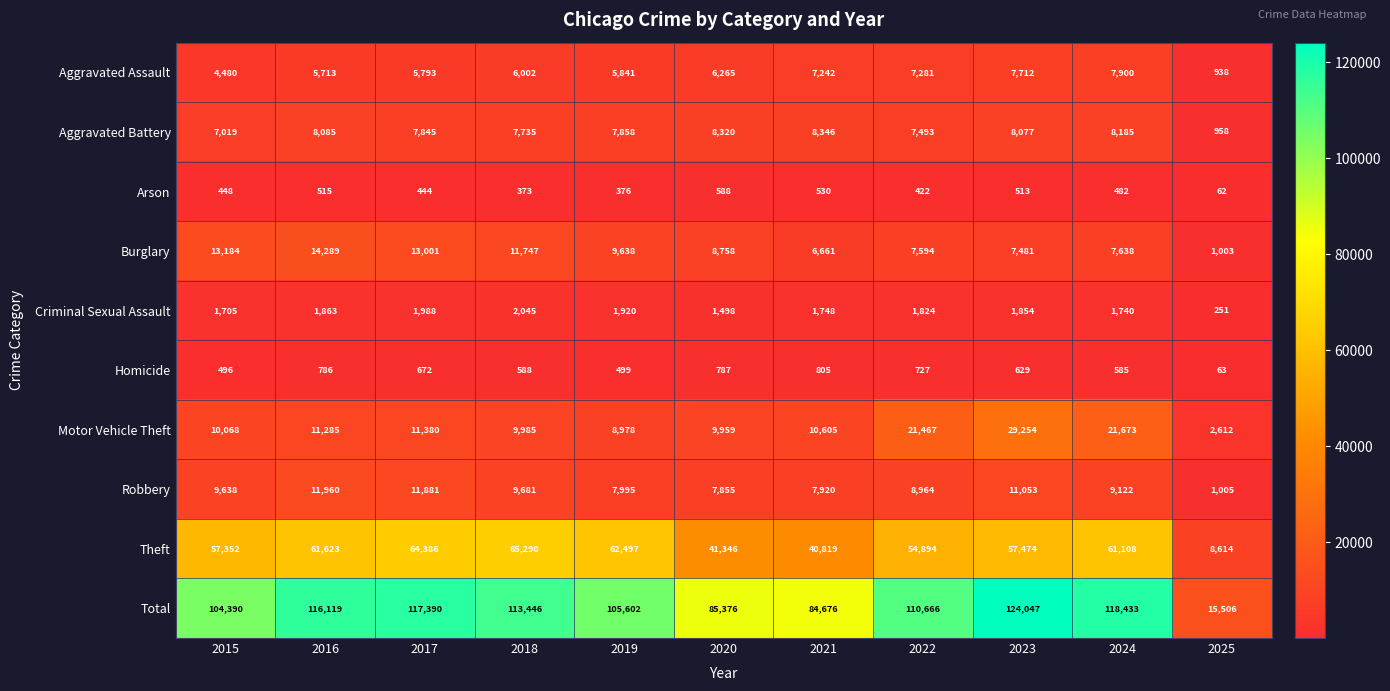

What is the maximum value shown in the chart?

124047